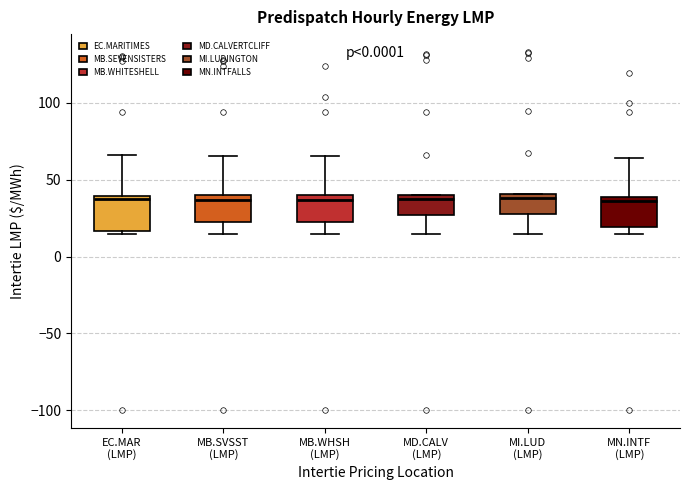

Reading left to right, read every box against the y-axis: the position of its median line, the range the box covers, and the ends of its whiskers. The values are not printed on the chart, so give them approximately, as read against the axis.

EC.MAR (LMP): median 35, box 15 to 40, whiskers 15 (just below the box's lower edge) to 65
MB.SVSST (LMP): median 35, box 20 to 40, whiskers 15 to 65
MB.WHSH (LMP): median 35, box 20 to 40, whiskers 15 to 65
MD.CALV (LMP): median 40 (just below the box's upper edge), box 25 to 40, whiskers 15 to 40
MI.LUD (LMP): median 40 (just below the box's upper edge), box 30 to 40, whiskers 15 to 40
MN.INTF (LMP): median 35, box 20 to 40, whiskers 15 to 65